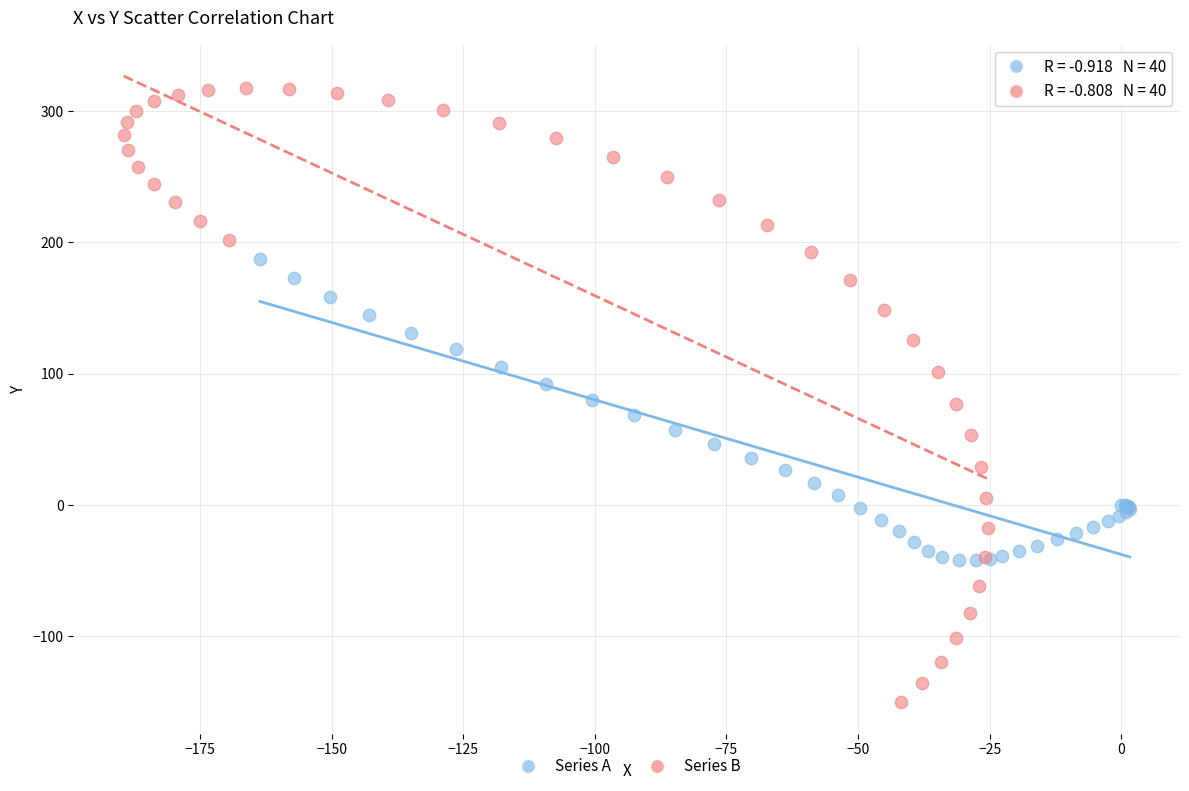

Which series has the largest Y range (max minus min)?

Series B